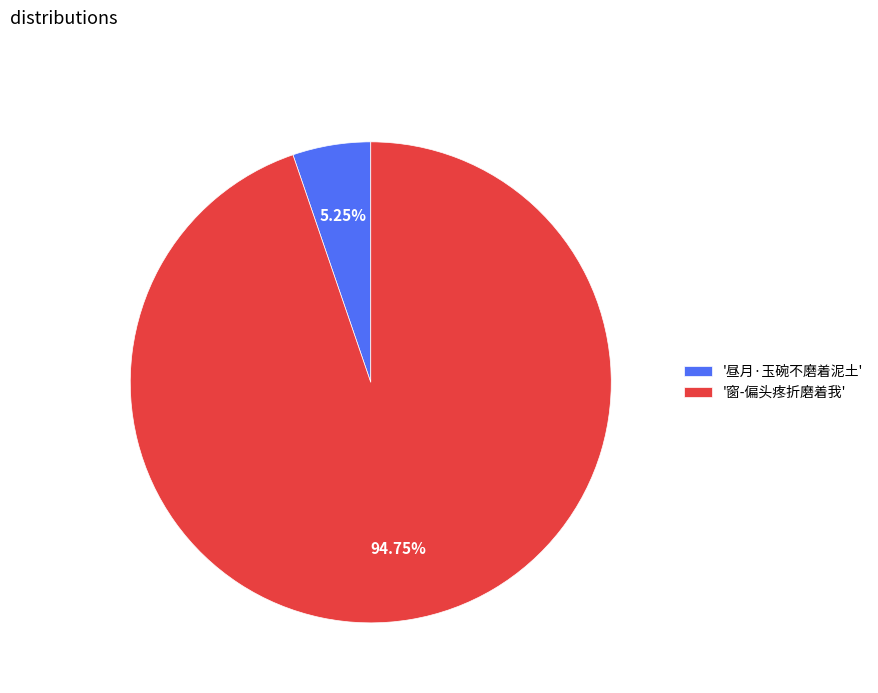

Is the sum of '窗-偏头疼折磨着我' and '昼月·玉碗不磨着泥土' greater than half?

Yes